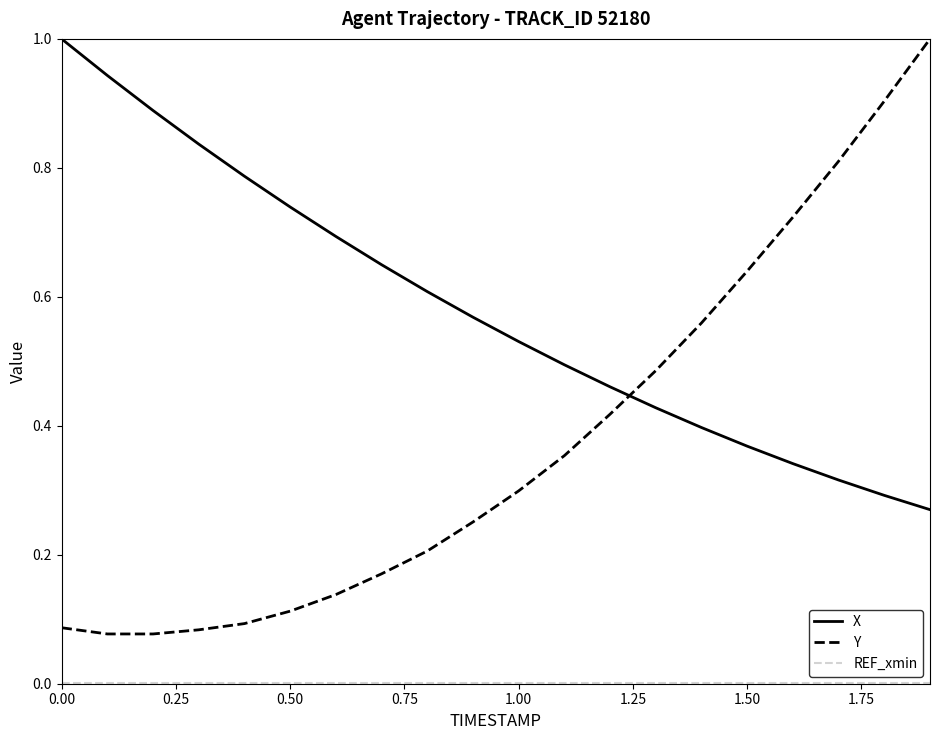

Which series ends up on top after the final intersection of X and Y?

Y